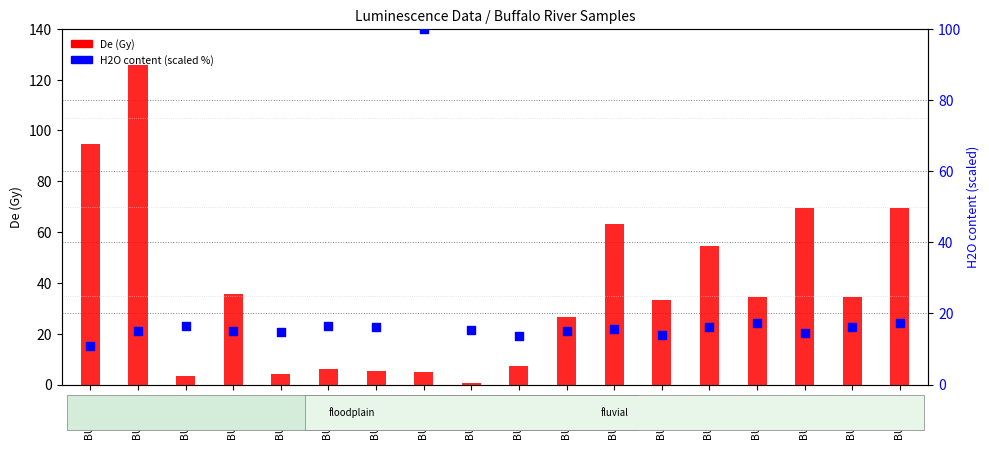

Which series contains the lowest Y value?

De (Gy)